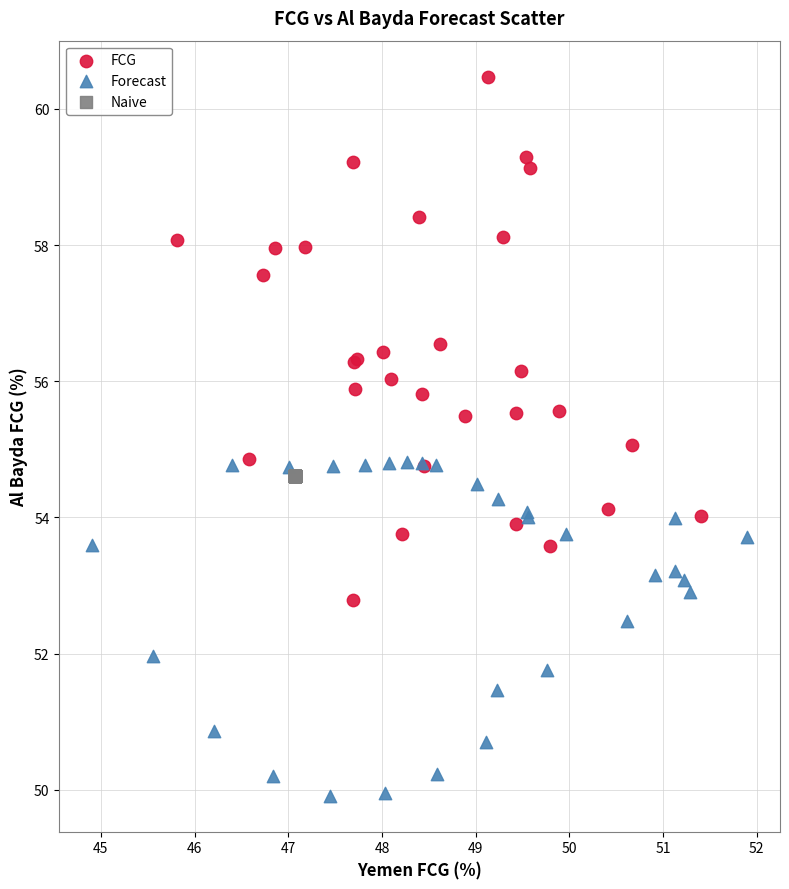

What are all the series names shown in the legend?

FCG, Forecast, Naive